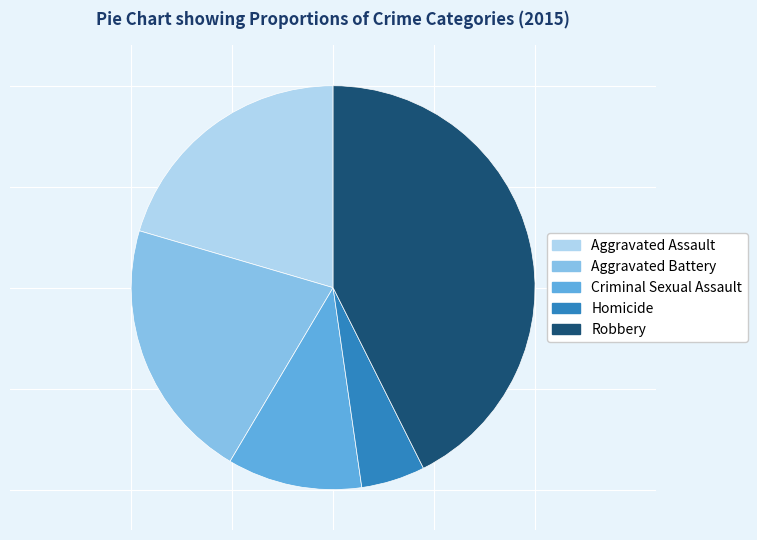

True or false: Aggravated Battery accounts for 21% of the total.

True